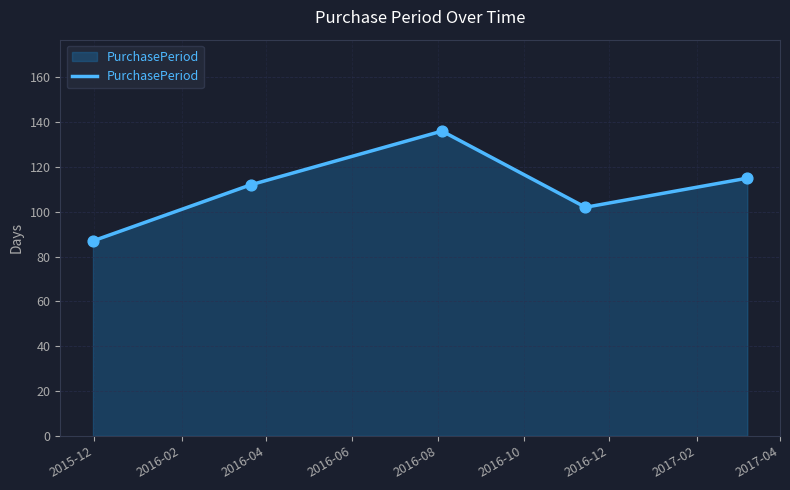

How many interior local peaks (higher than both neighbors) does the data have?

1